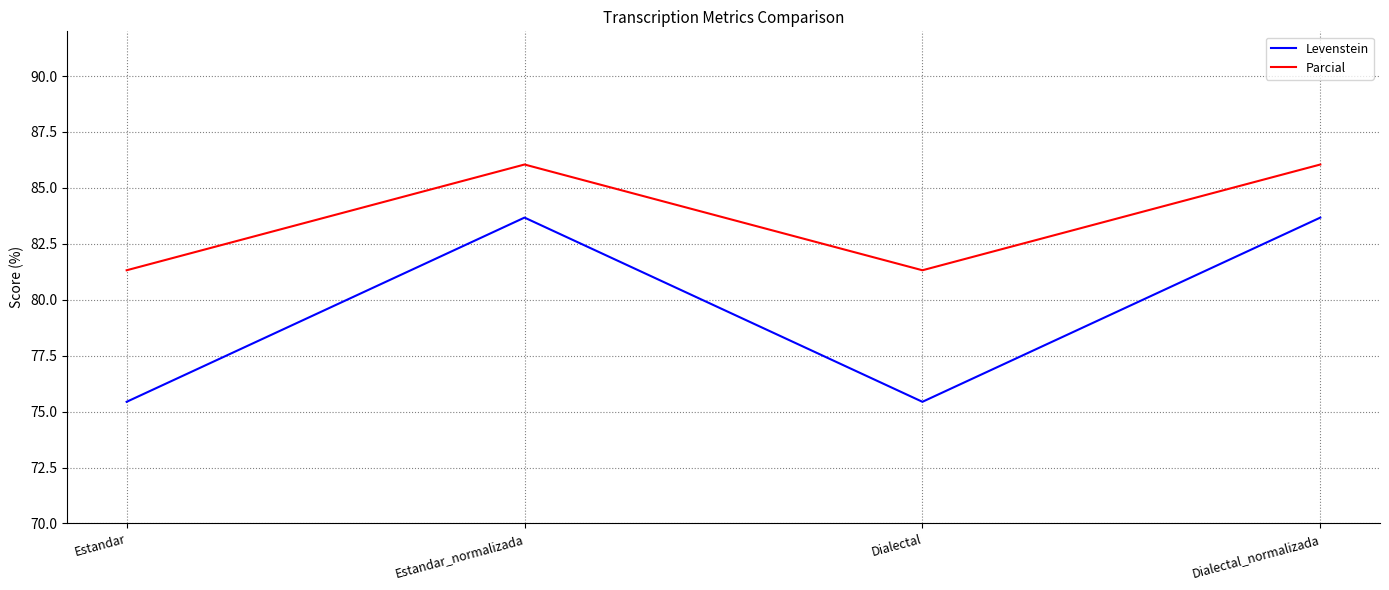

Reading right to left, what are all the values shown in this chart?

Levenstein: 83.7	75.4	83.7	75.4
Parcial: 86.0	81.3	86.0	81.3